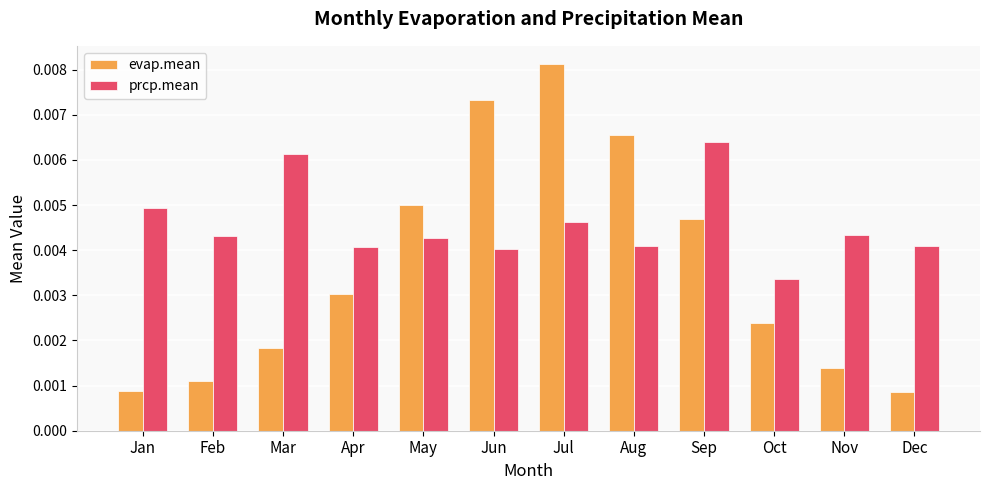

How many groups of bars are there?

12